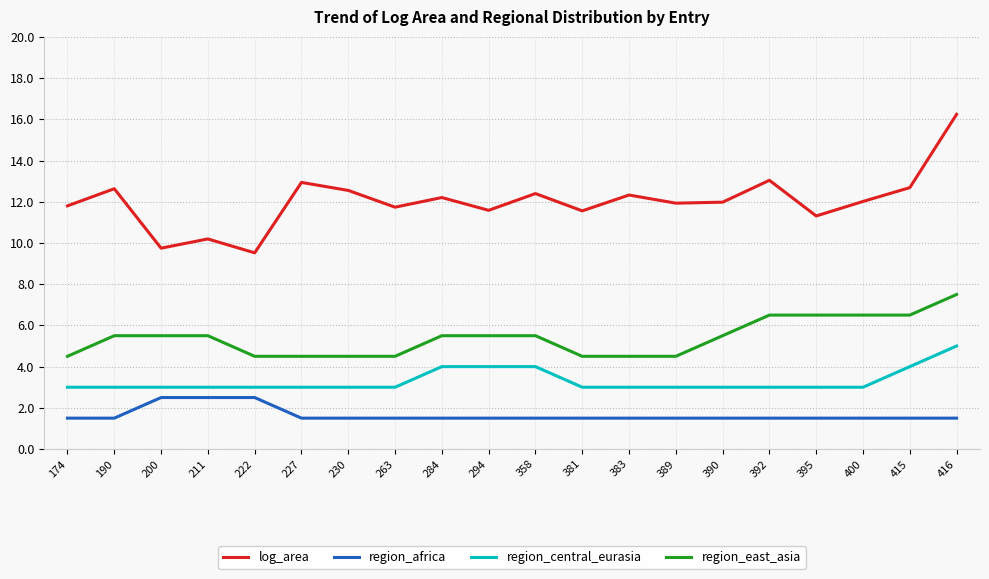

The value of log_area at 190 is 21.0. True or false?

False